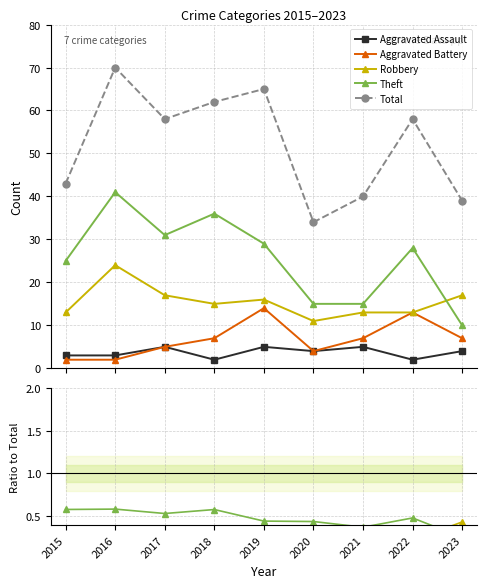

Is the value of Aggravated Assault at 2017 greater than the value of Robbery at 2017?

No